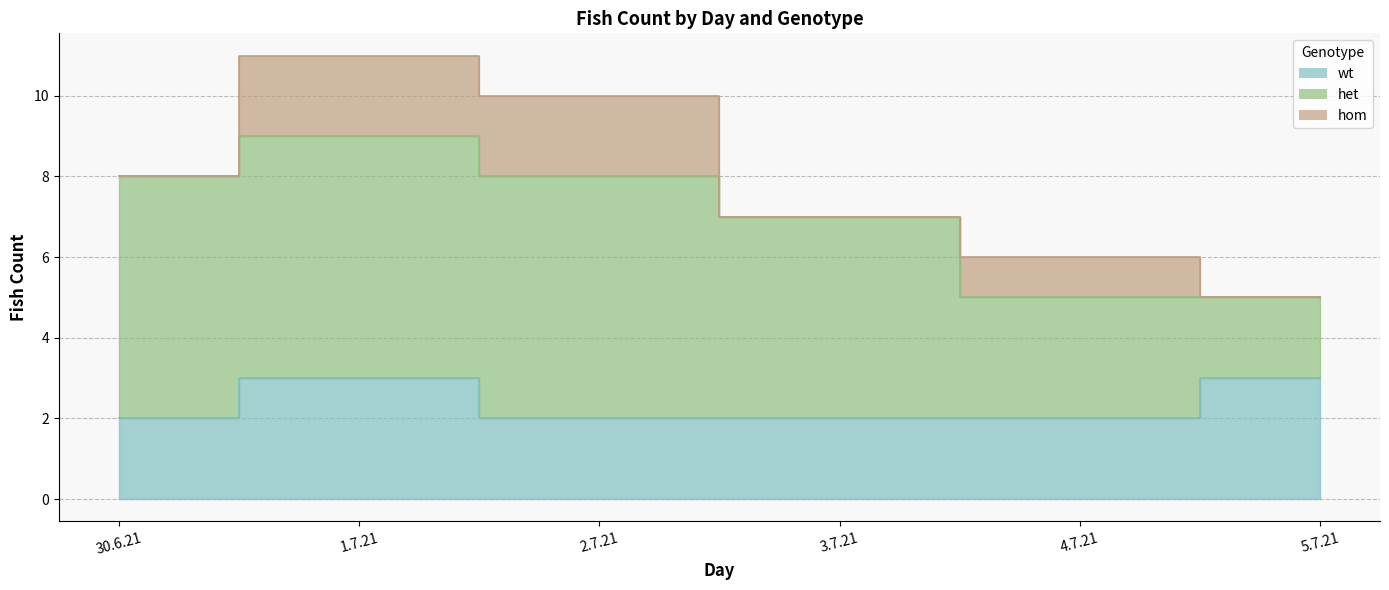

True or false: het has a value of 3 at 1.7.21.

False